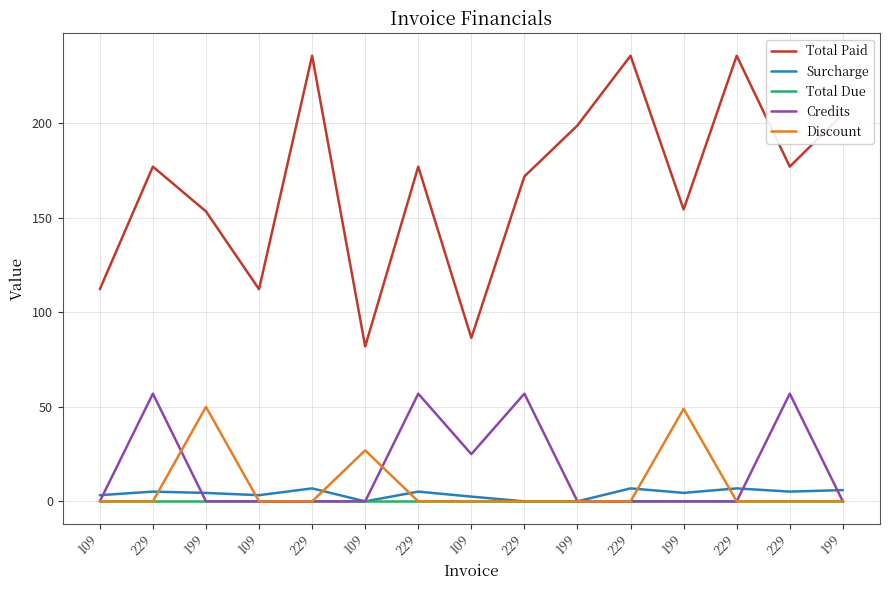

List the series in order of their peak value, lowest first.

Total Due, Surcharge, Discount, Credits, Total Paid